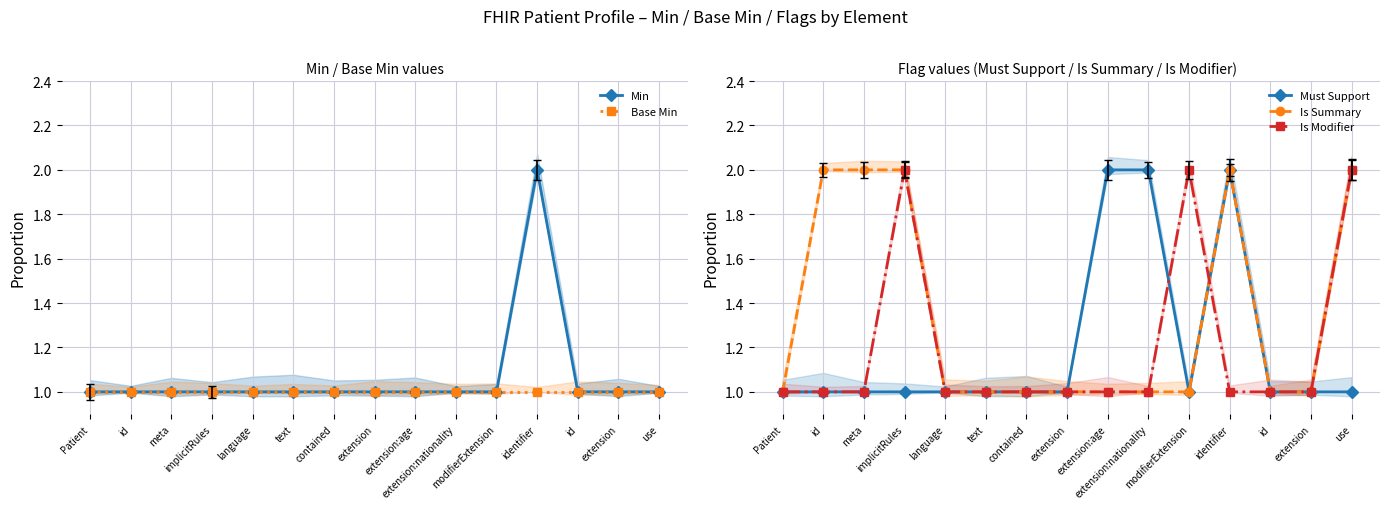

Read the Base Min value at id.

1